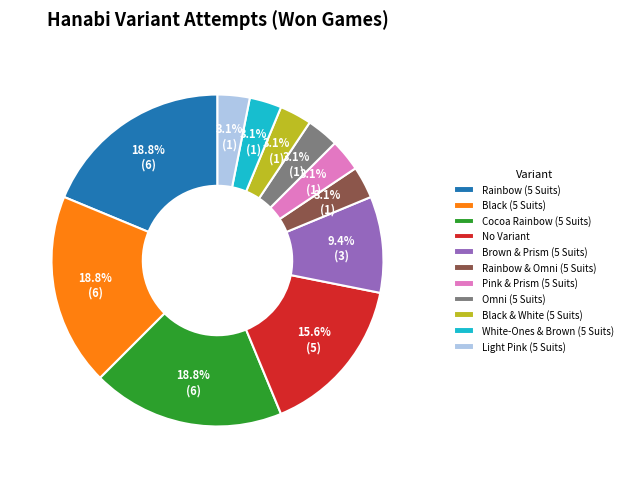

Which has a higher value, Cocoa Rainbow (5 Suits) or Light Pink (5 Suits)?

Cocoa Rainbow (5 Suits)